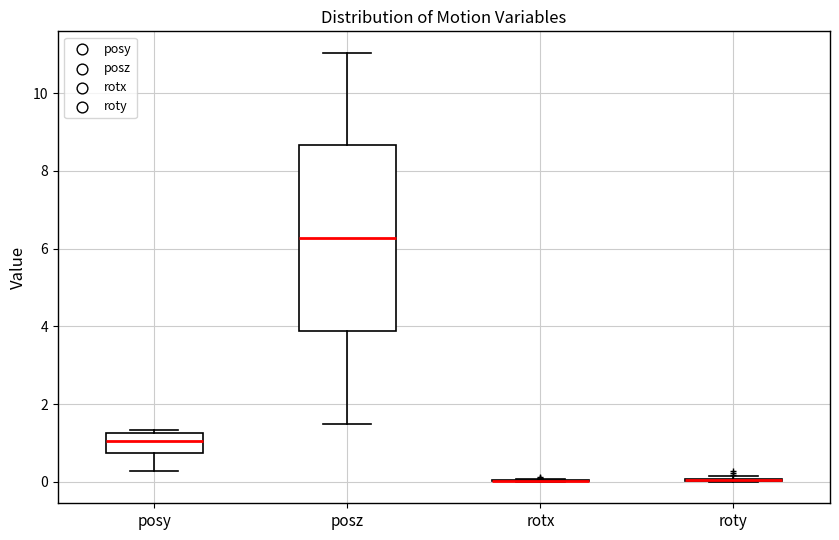

Reading left to right, read every box against the y-axis: the position of its median line, the range the box covers, and the ends of its whiskers. The values are not printed on the chart, so give them approximately, as read against the axis.

posy: median 1.0, box 0.8 to 1.2, whiskers 0.2 to 1.4
posz: median 6.2, box 3.8 to 8.6, whiskers 1.4 to 11.0
rotx: box collapsed to a line at 0.0, whiskers 0.0 to 0.0
roty: box collapsed to a line at 0.0, whiskers 0.0 to 0.2